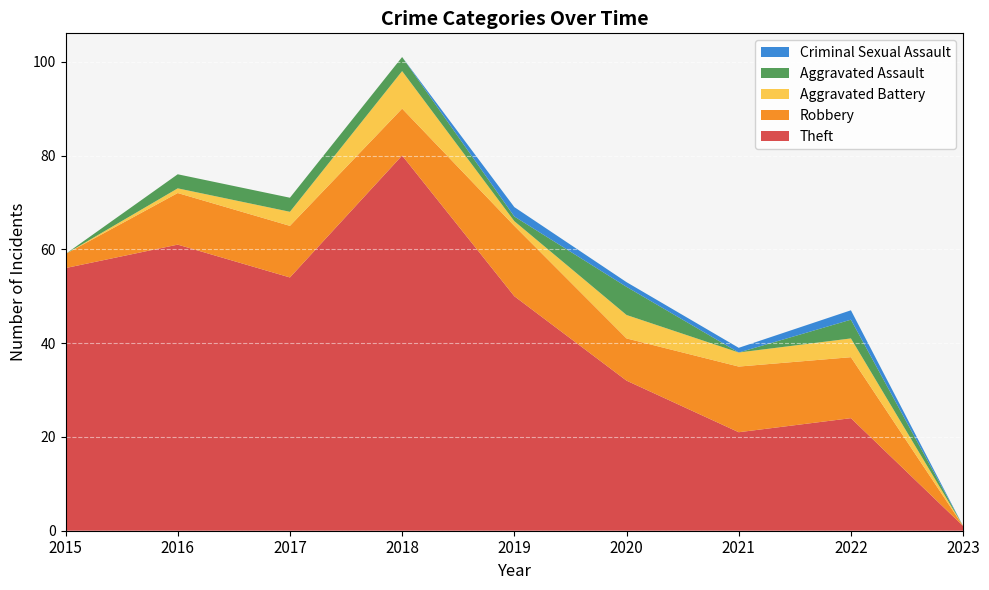

Reading left to right, what are all the values shown in this chart?

Theft: 56	61	54	80	50	32	21	24	1
Robbery: 3	11	11	10	15	9	14	13	0
Aggravated Battery: 0	1	3	8	1	5	3	4	0
Aggravated Assault: 0	3	3	3	1	6	0	4	0
Criminal Sexual Assault: 0	0	0	0	2	1	1	2	0